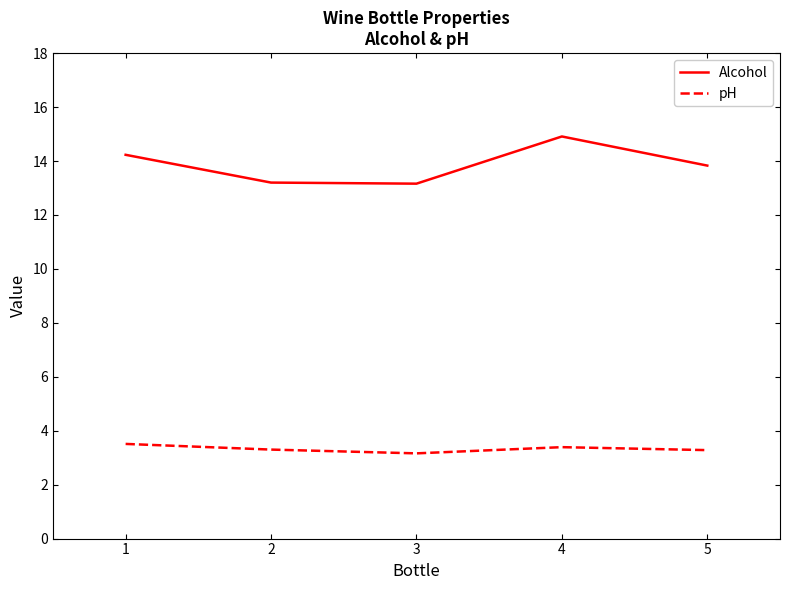

True or false: Alcohol and pH intersect in this chart.

False